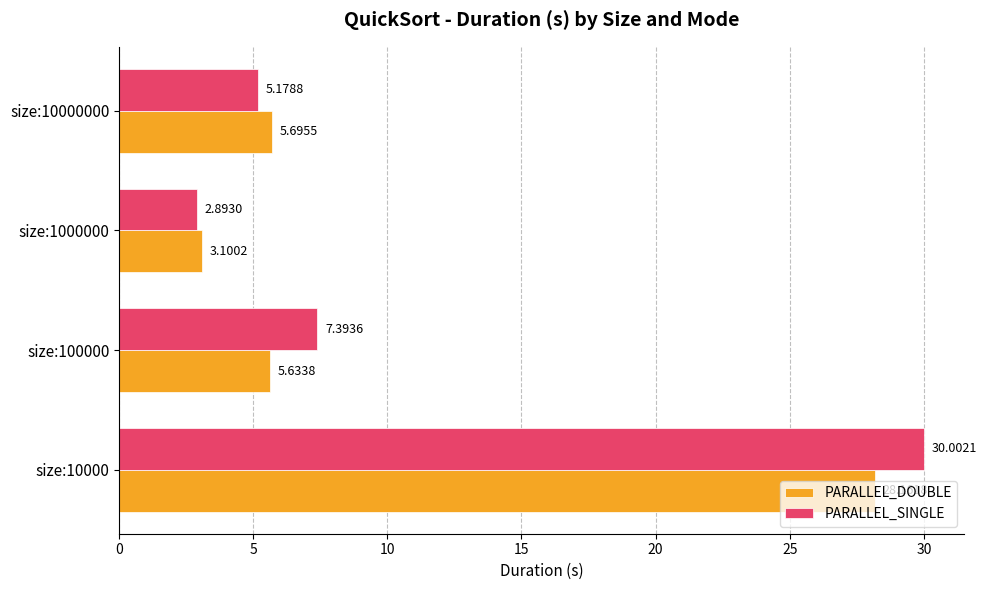

Which series has the largest range (max minus min)?

PARALLEL_SINGLE